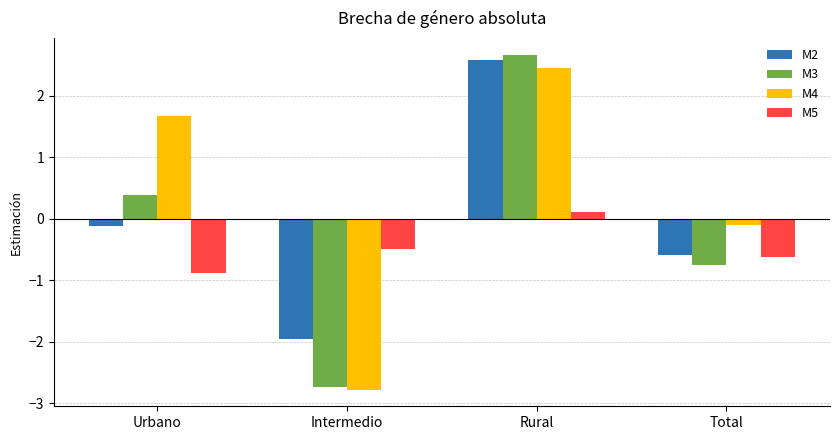

Where does the M3 series first go above 0?

Urbano